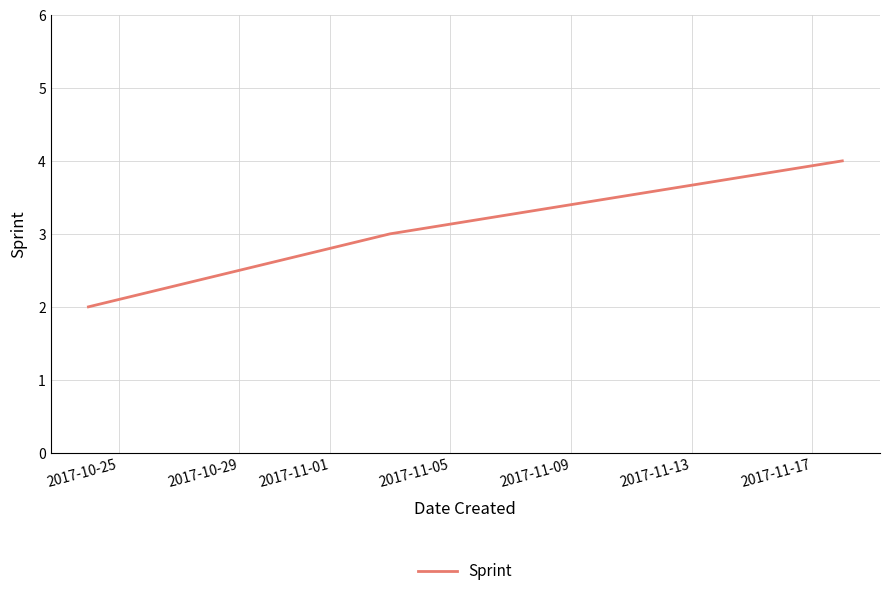

What is the maximum value shown in the chart?

4